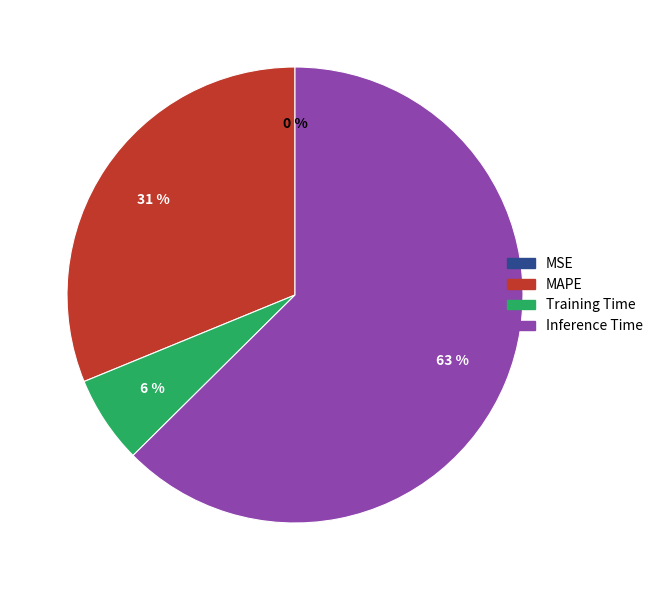

Combined, do Inference Time and Training Time account for over 50%?

Yes